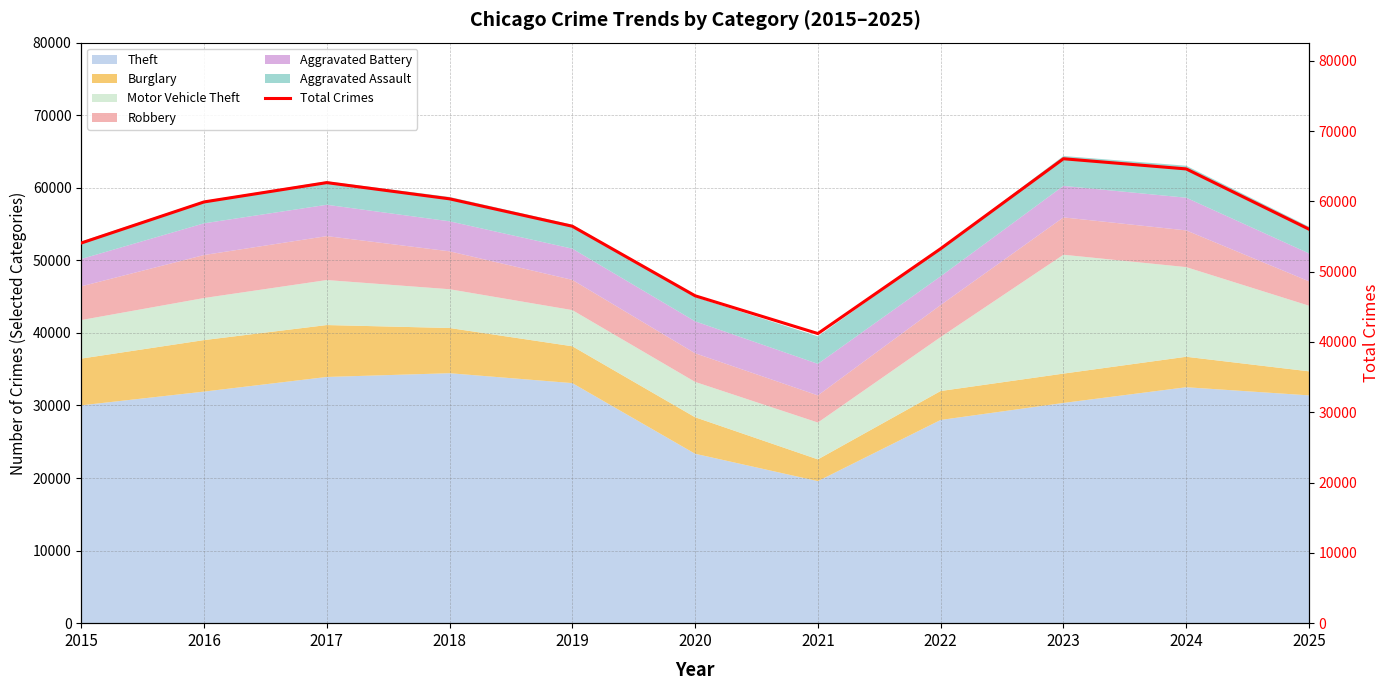

What is the lowest value of the Theft series?

19573